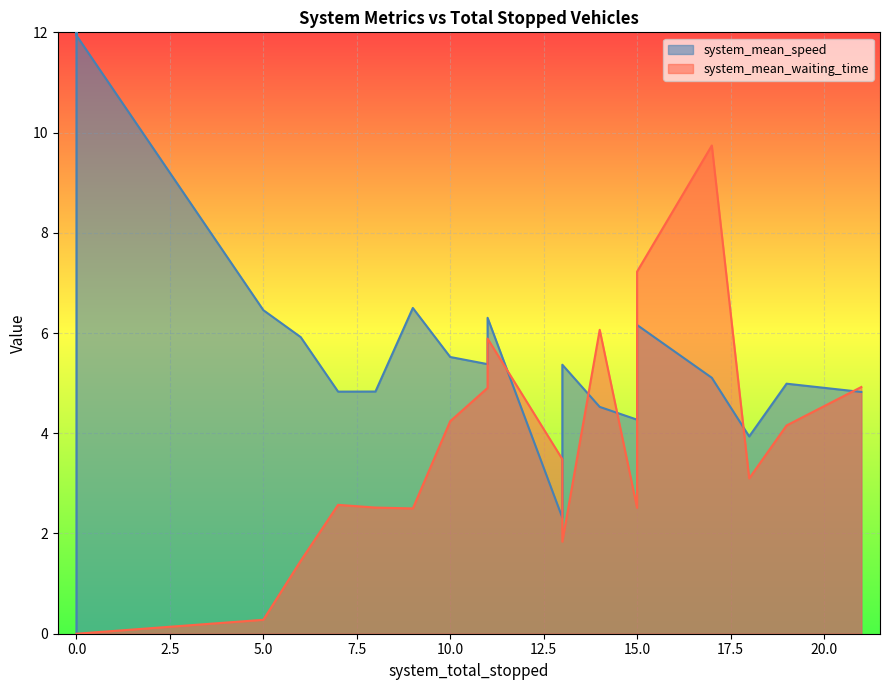

Does the chart display data point markers on the line(s)?

No